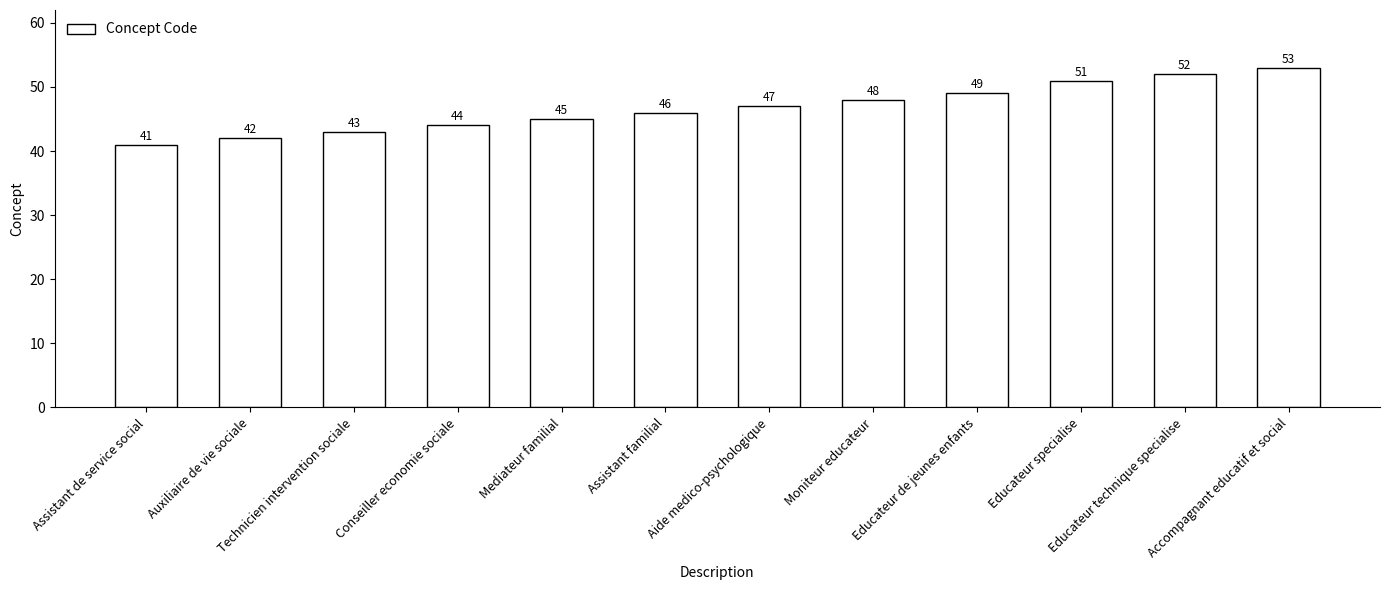

What position from the left is Mediateur familial?

5